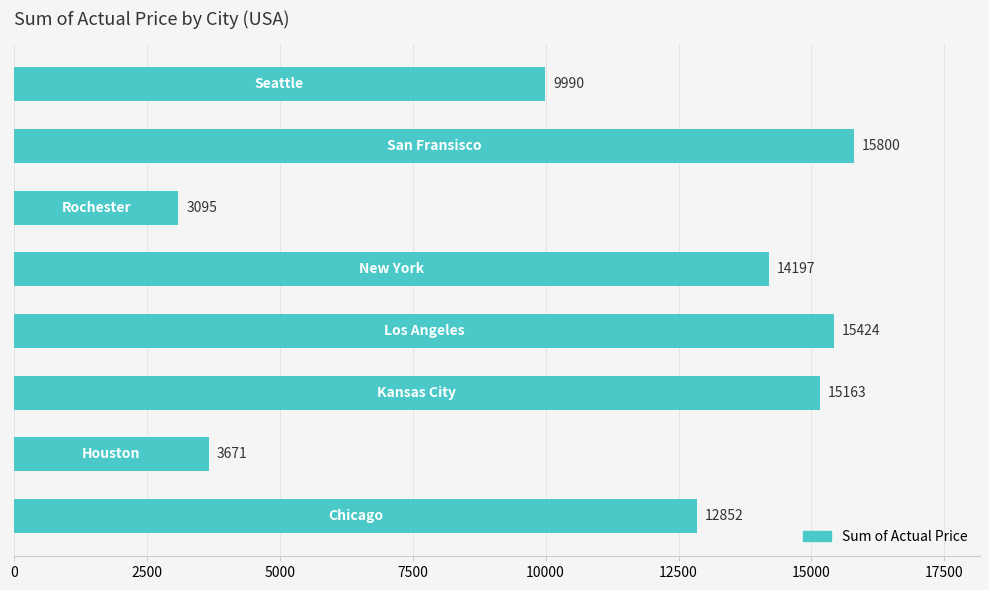

Reading bottom to top, list all the values displayed in this chart.

12852	3671	15163	15424	14197	3095	15800	9990